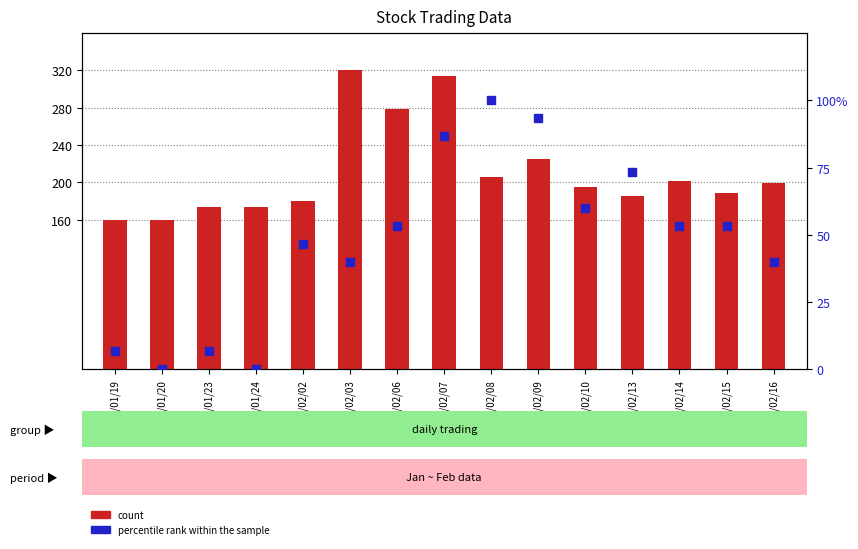

Which series has the largest total across all categories?

count